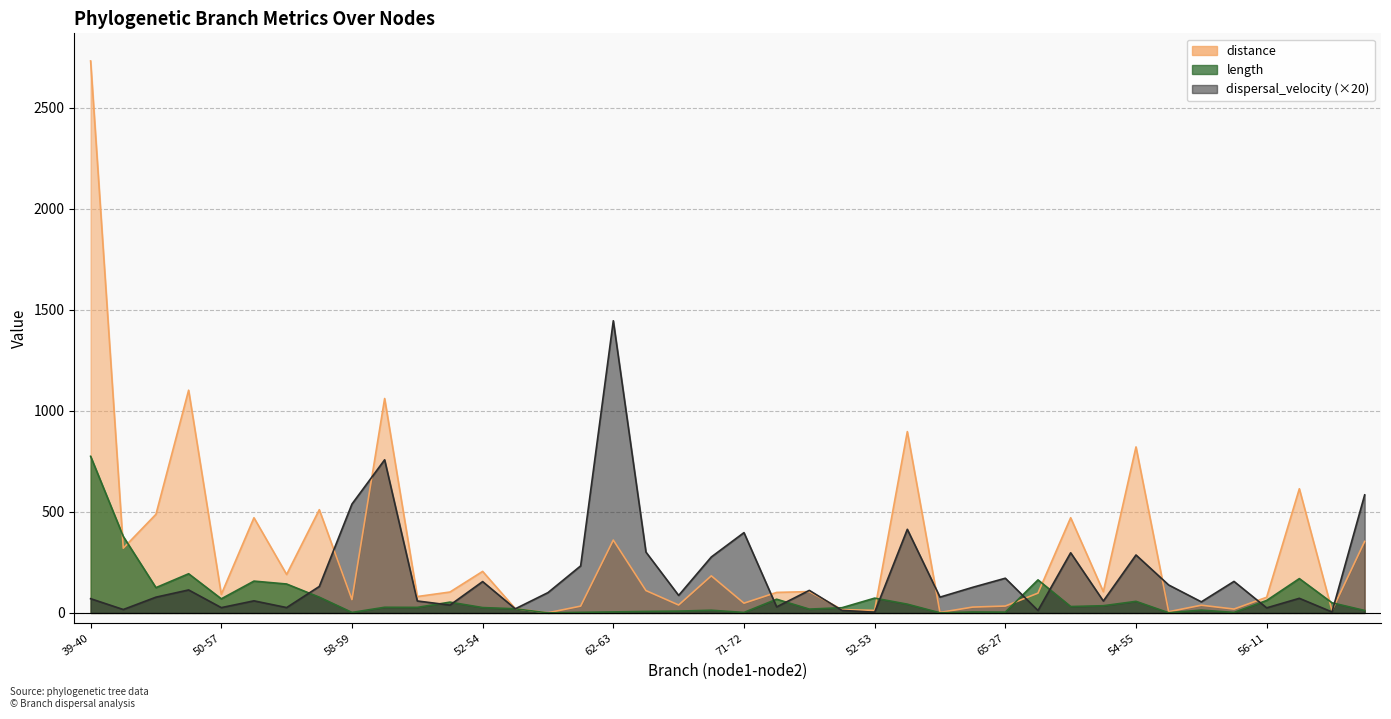

Which series has the widest spread of values?

distance